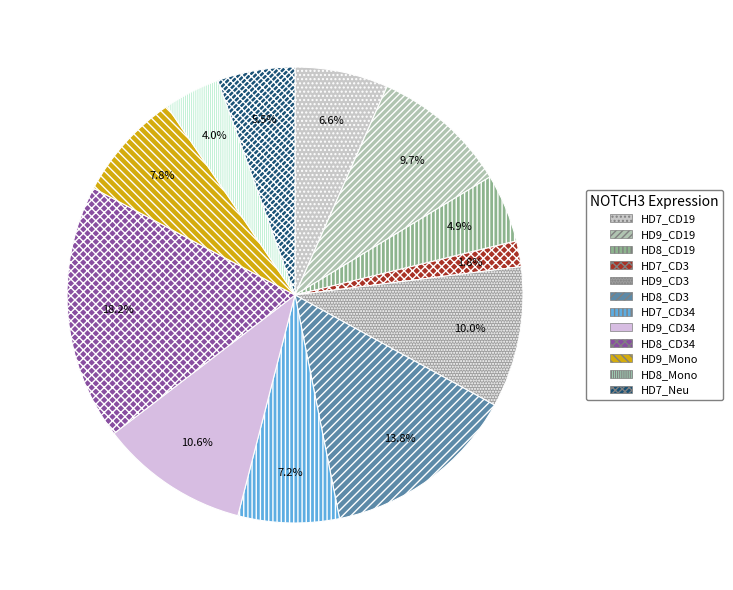

How many slices are in this pie chart?

12